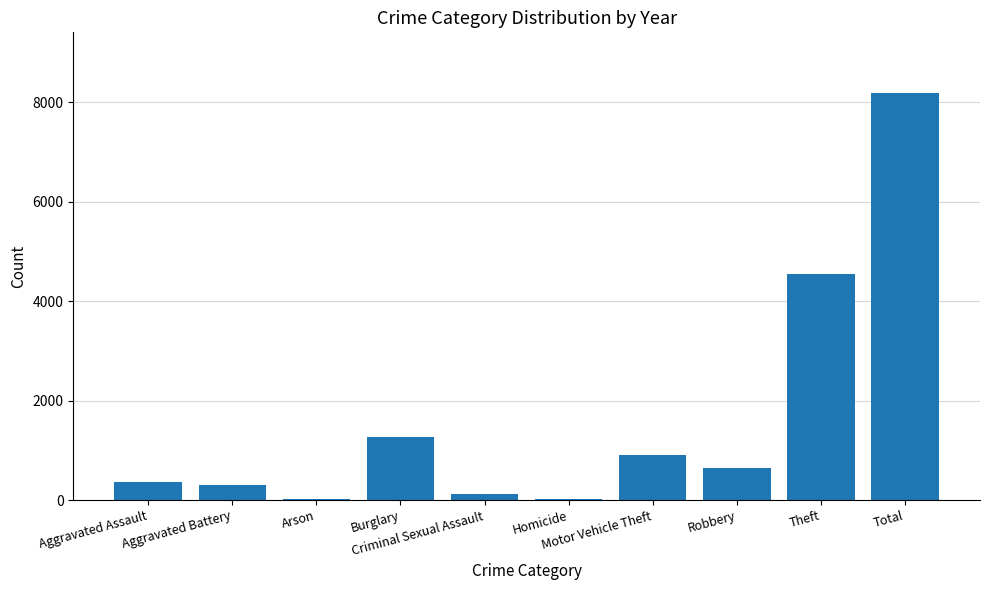

What is the change in value from Aggravated Battery to Total?

+7869